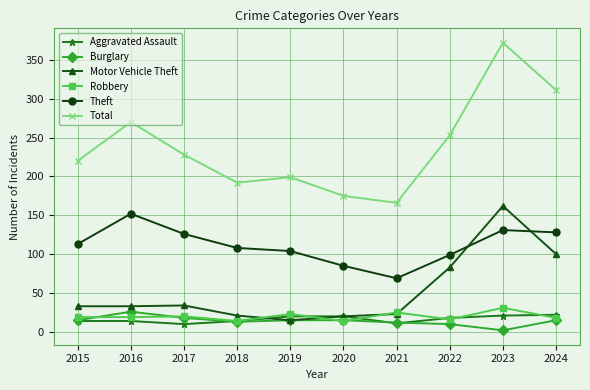

Read the Robbery value at 2020.

14